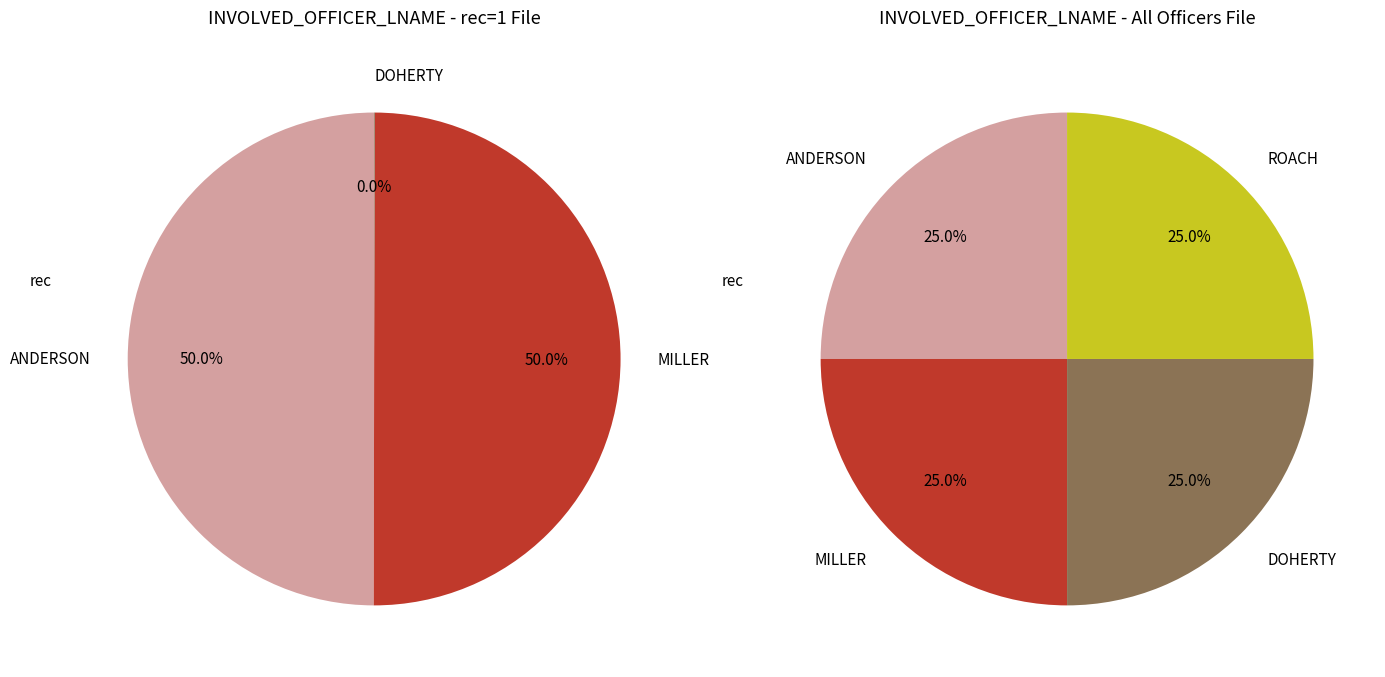

How many segments does this pie chart have?

4